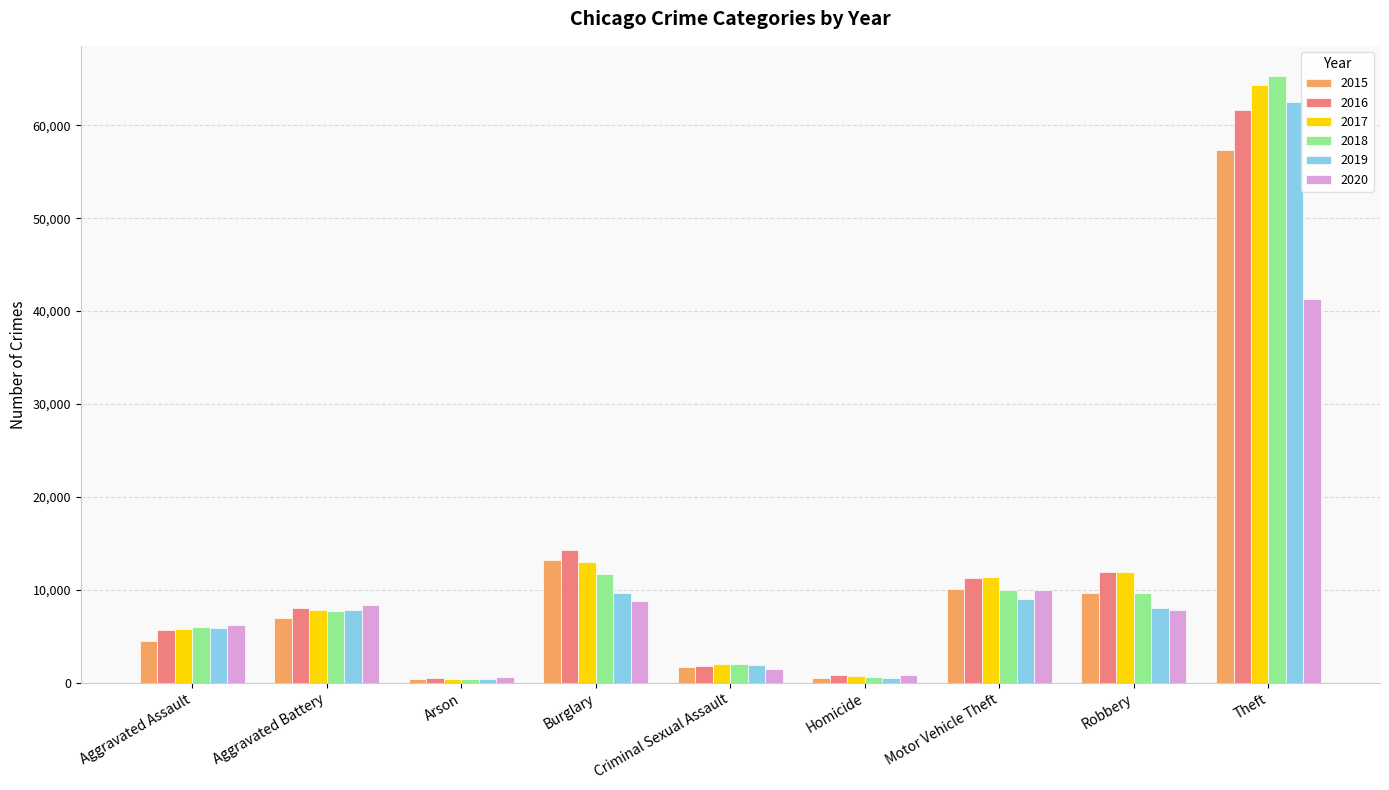

Which series has the widest spread of values?

2018